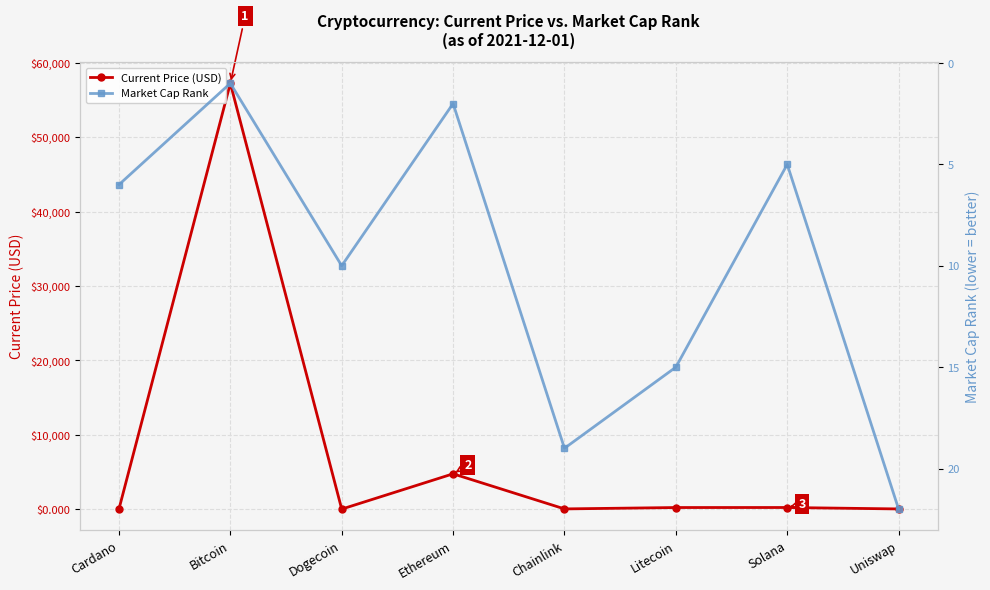

What is the label of the 4th point from the right?

Chainlink